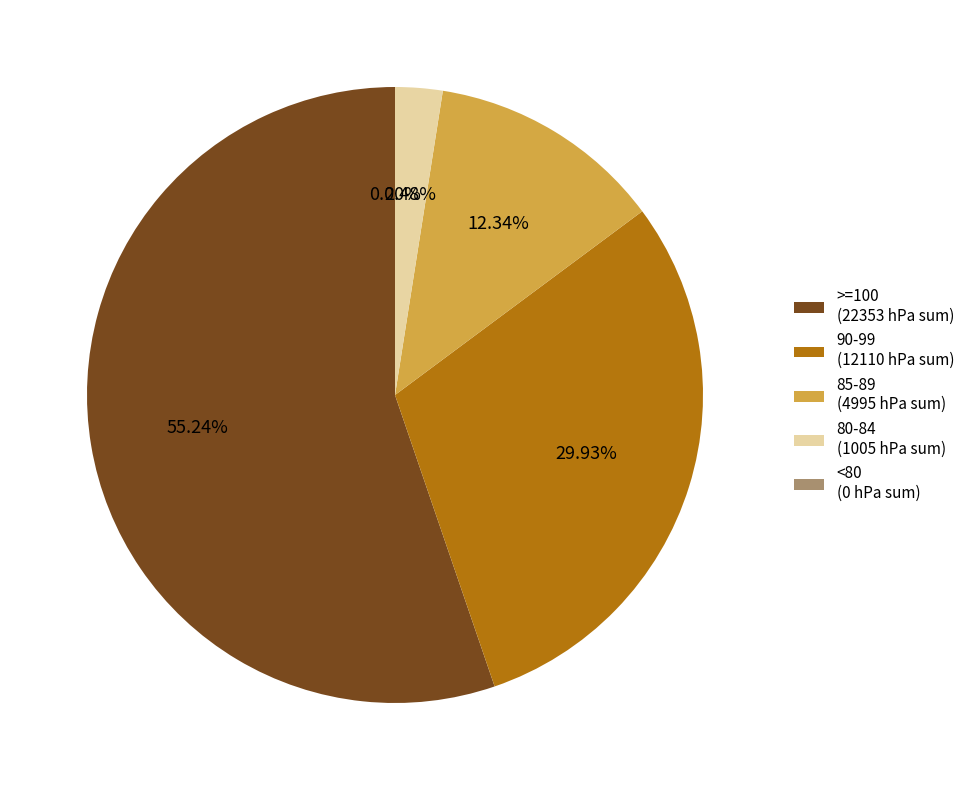

True or false: 80-89 Humidity accounts for 8% of the total.

False